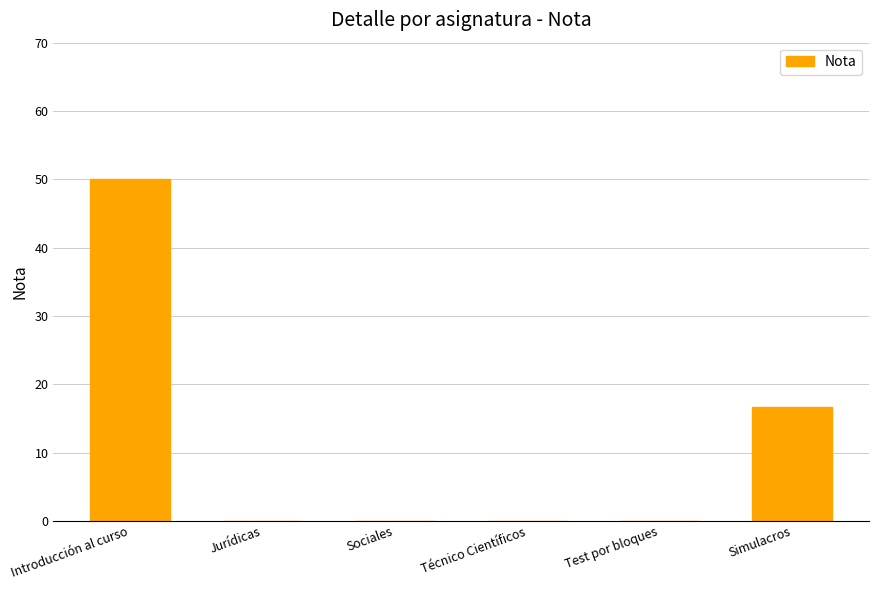

At which label is the value closest to 25?

Simulacros